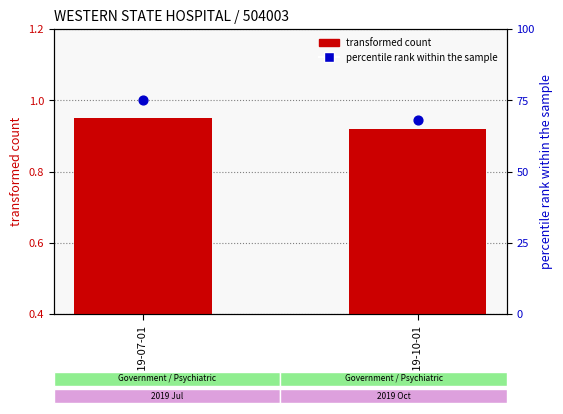

Which series has the largest total across all categories?

percentile rank within the sample